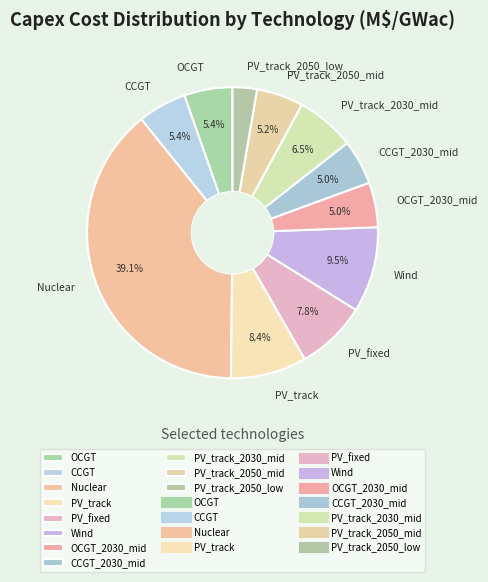

To the nearest percent, what portion does PV_fixed represent?

8%